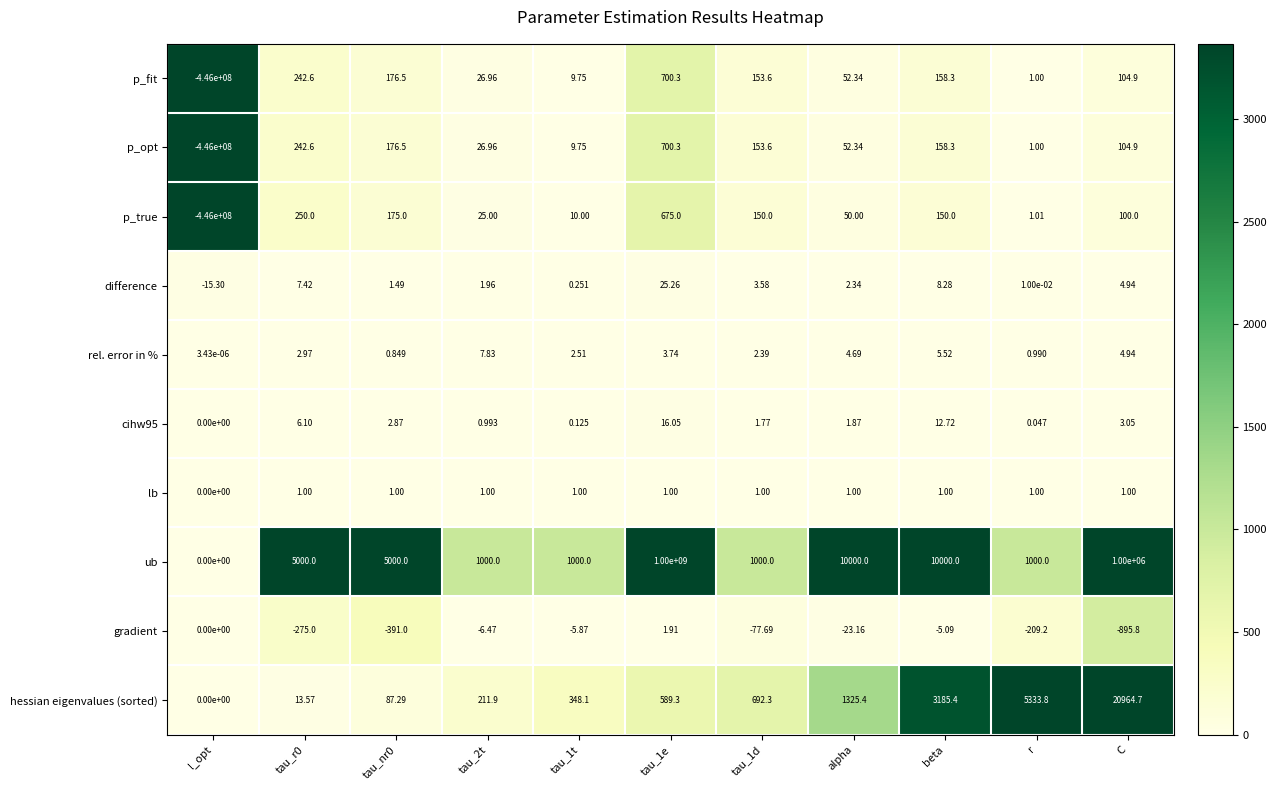

At how many categories does at least one series exceed 881968840?

1